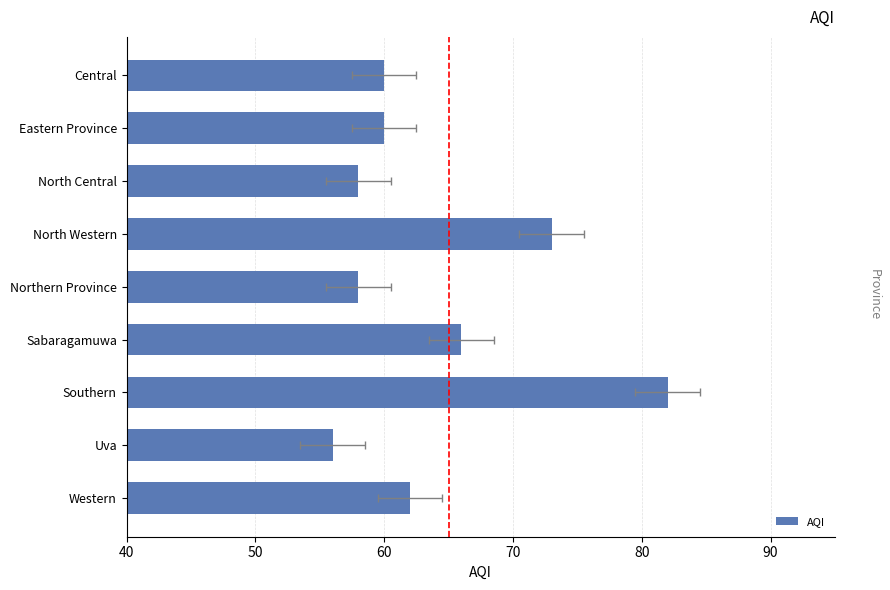

The value at Western is 62. True or false?

True